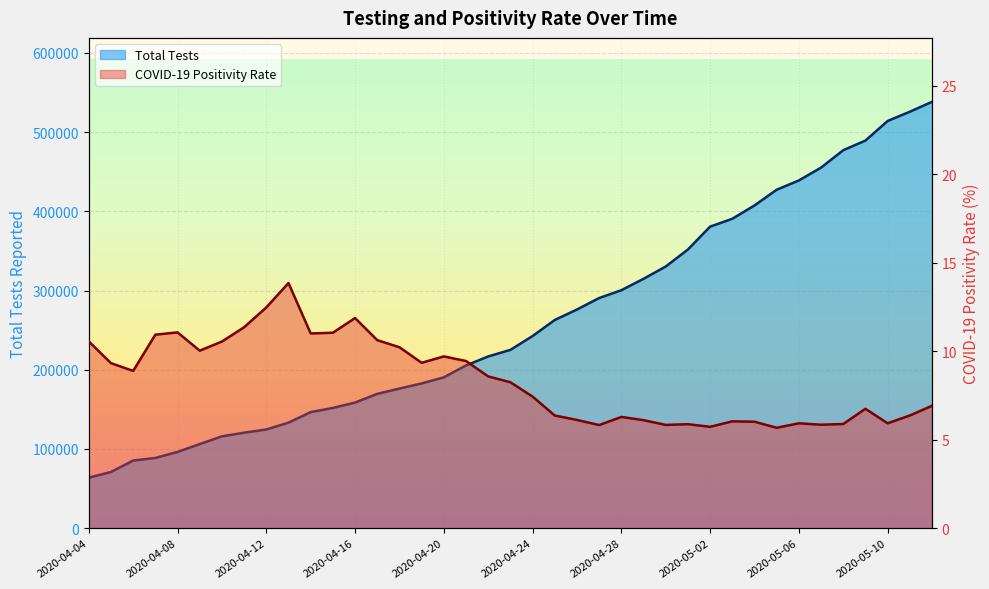

How many interior local peaks does the COVID-19 Positivity Rate series have?

9